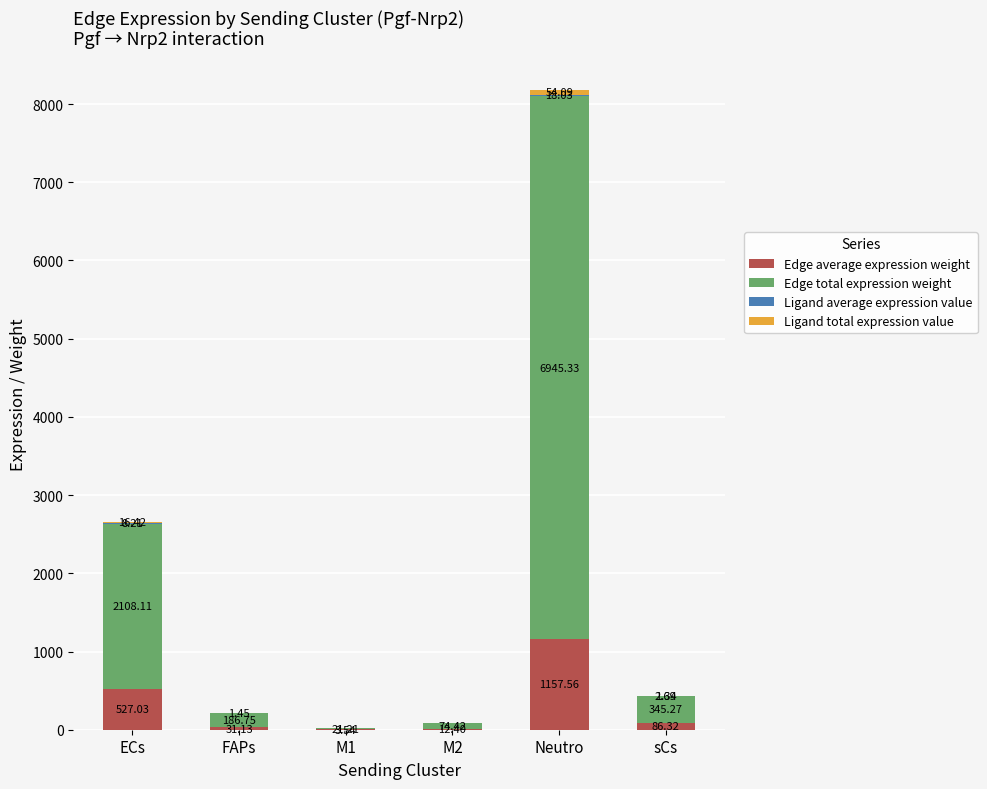

At which category is the sum across all series the highest?

Neutro